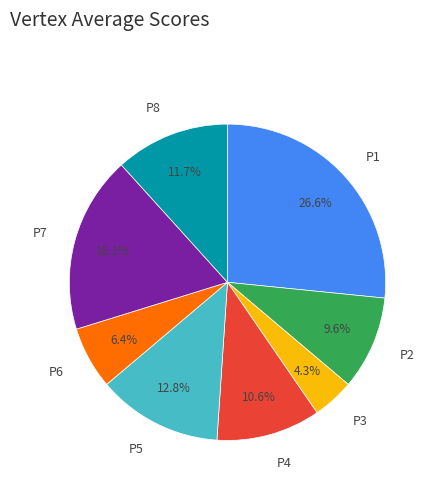

Count the number of slices in the pie.

8